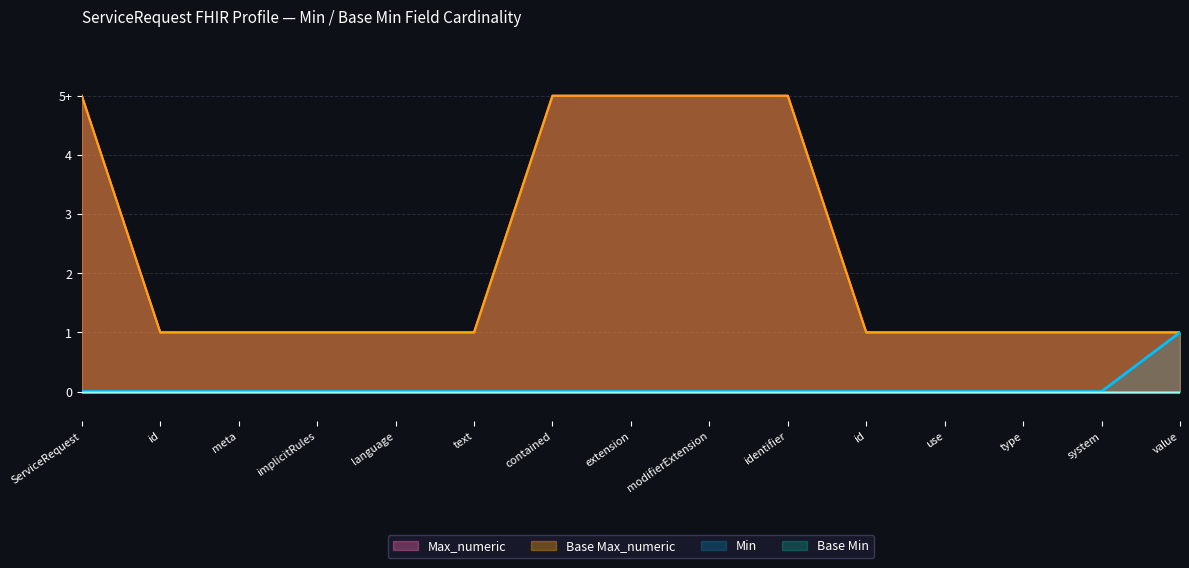

Does the chart display data point markers on the line(s)?

No